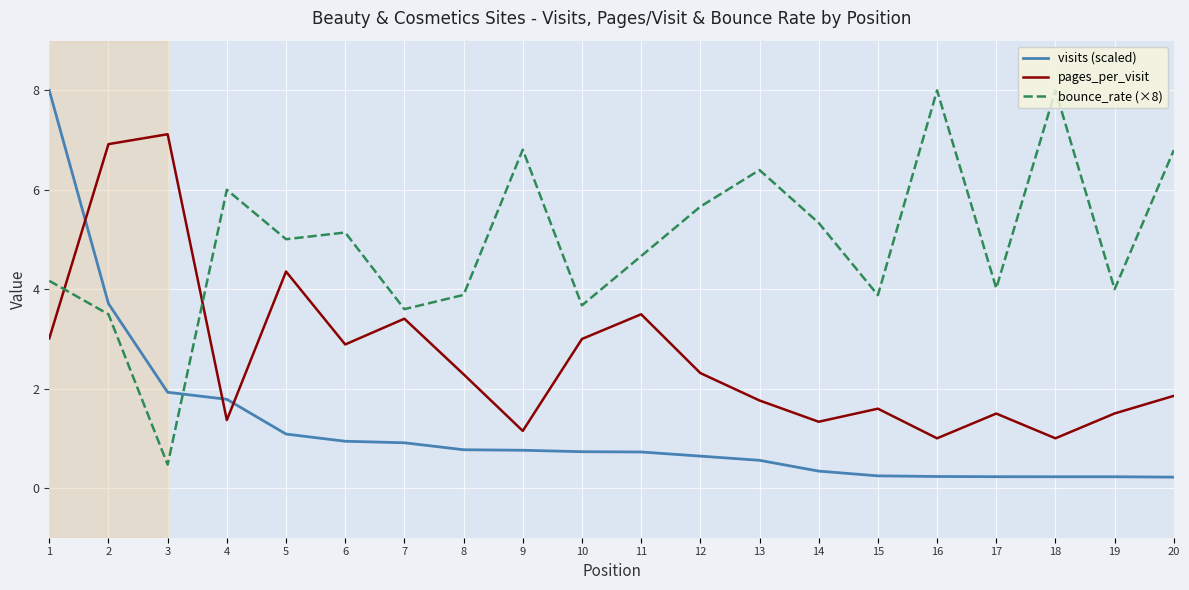

At 14, list the series in order from smallest to largest.

visits (scaled), pages_per_visit, bounce_rate (×8)